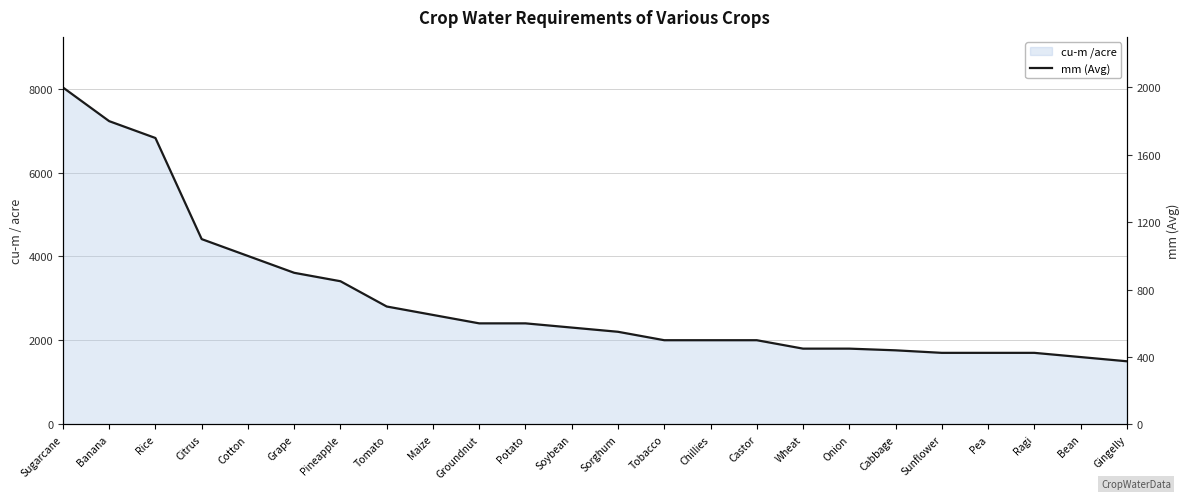

List the labels in order of value, largest first.

Sugarcane, Banana, Rice, Citrus, Cotton, Grape, Pineapple, Tomato, Maize, Groundnut, Potato, Soybean, Sorghum, Tobacco, Chillies, Castor, Wheat, Onion, Cabbage, Sunflower, Pea, Ragi, Bean, Gingelly